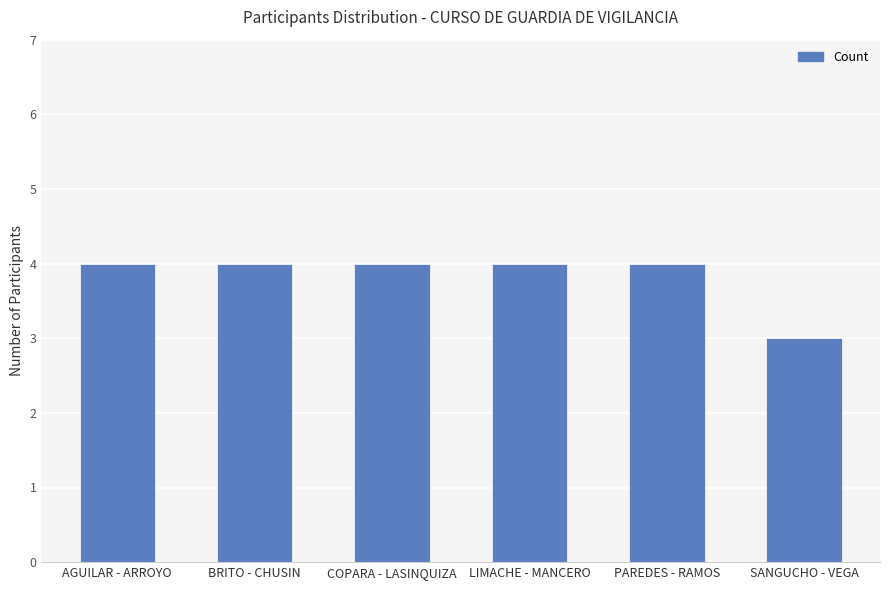

What is the value of the 6th bar from the left?

3